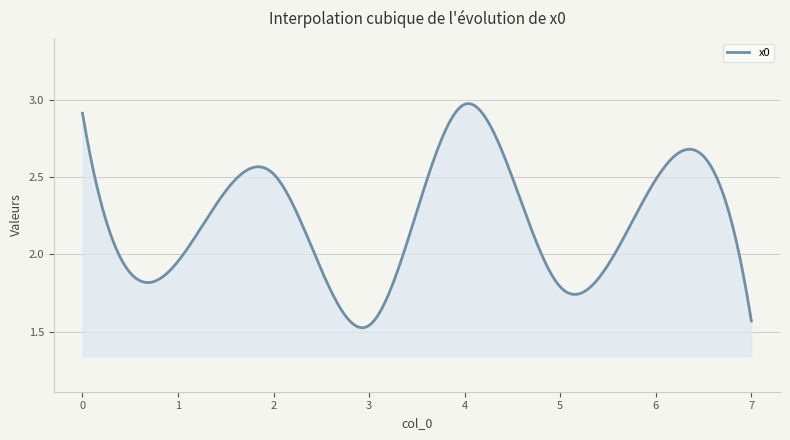

What is the difference between the maximum and minimum values?

1.4